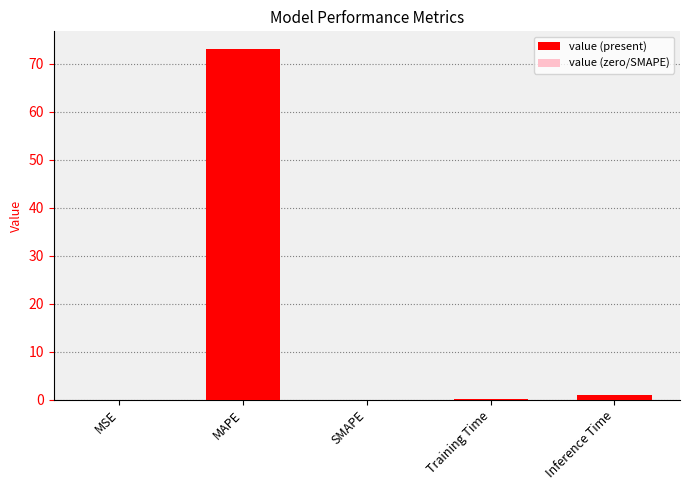

Which label corresponds to the largest value in the chart?

MAPE